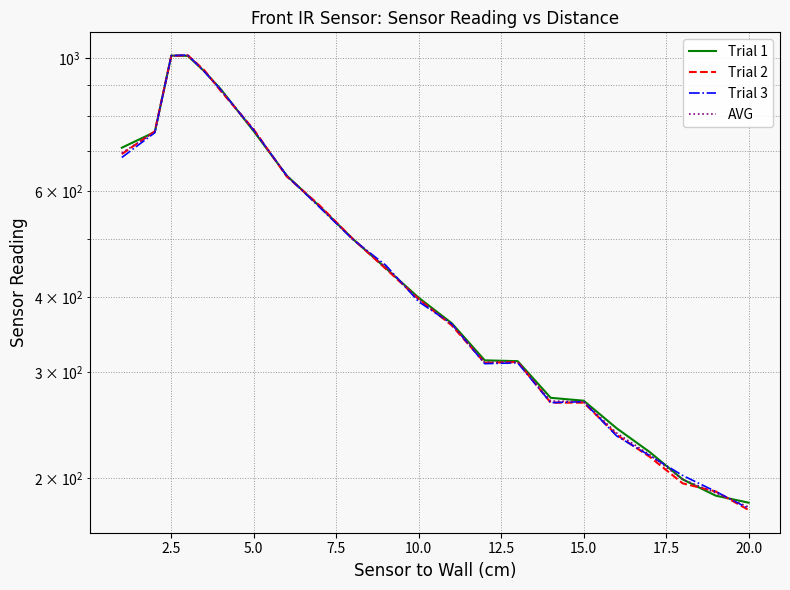

In AVG, how many points are higher than both neighbors (excluding endpoints)?

2